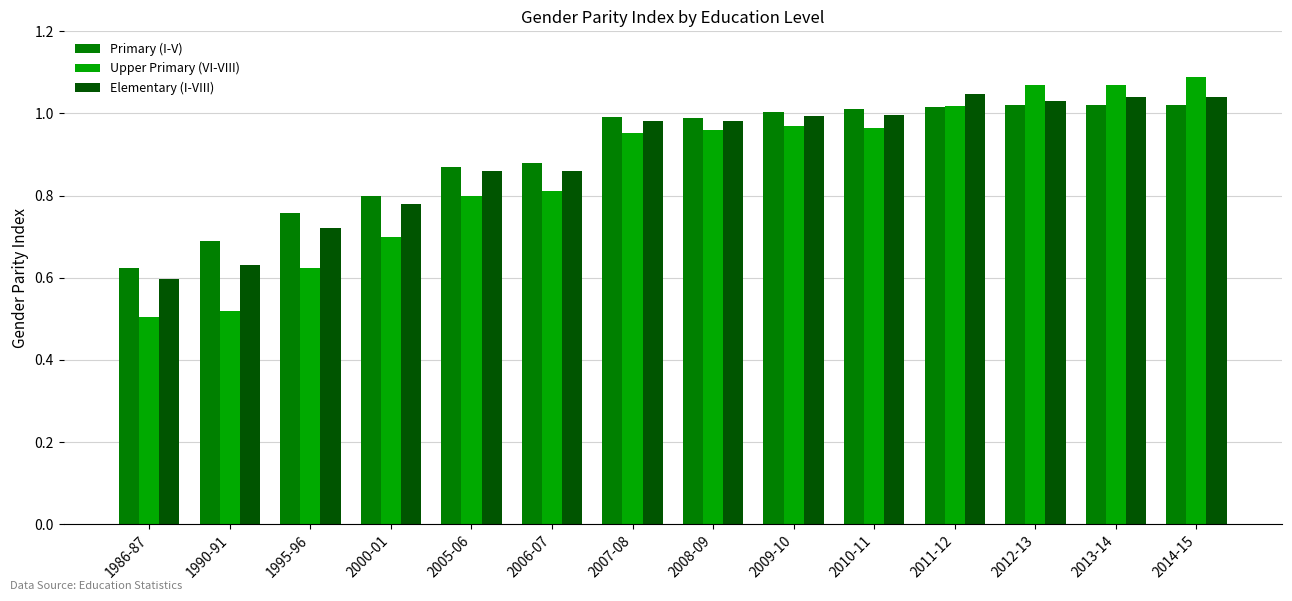

How many groups of bars are there?

14